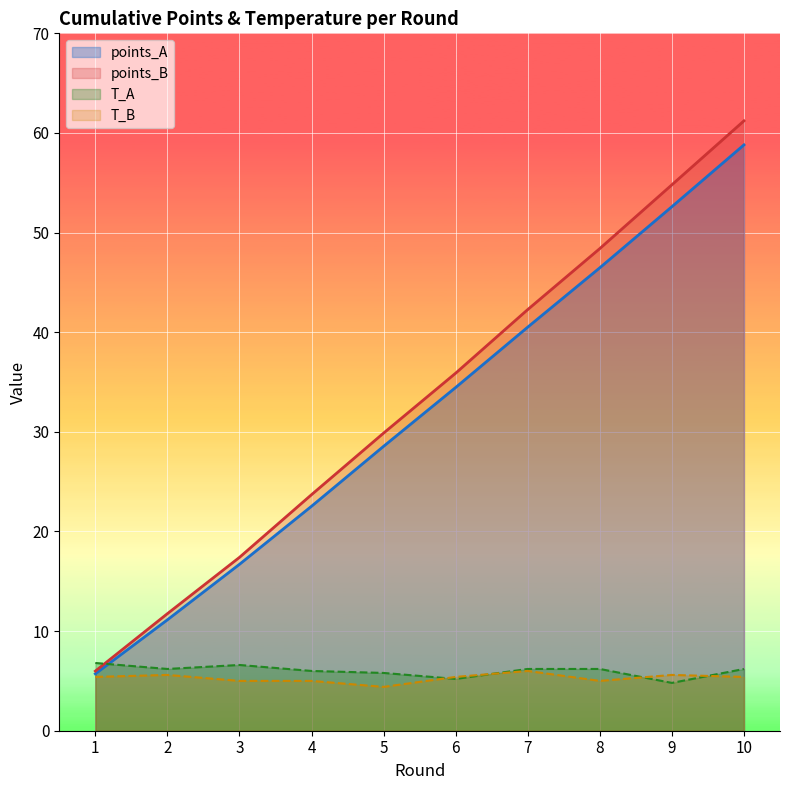

How many lines are shown in the chart?

4